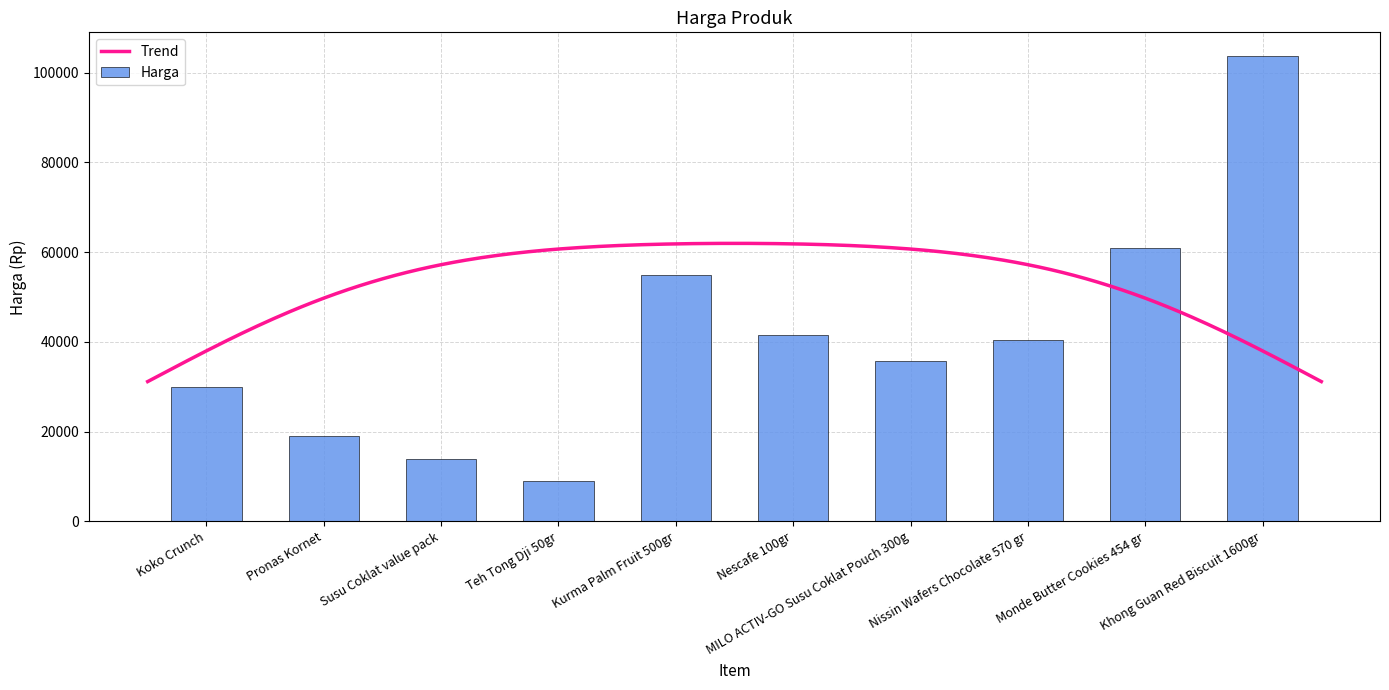

List the labels in order of value, smallest first.

Teh Tong Dji 50gr, Susu Coklat value pack, Pronas Kornet, Koko Crunch, MILO ACTIV-GO Susu Coklat Pouch 300g, Nissin Wafers Chocolate 570 gr, Nescafe 100gr, Kurma Palm Fruit 500gr, Monde Butter Cookies 454 gr, Khong Guan Red Biscuit 1600gr